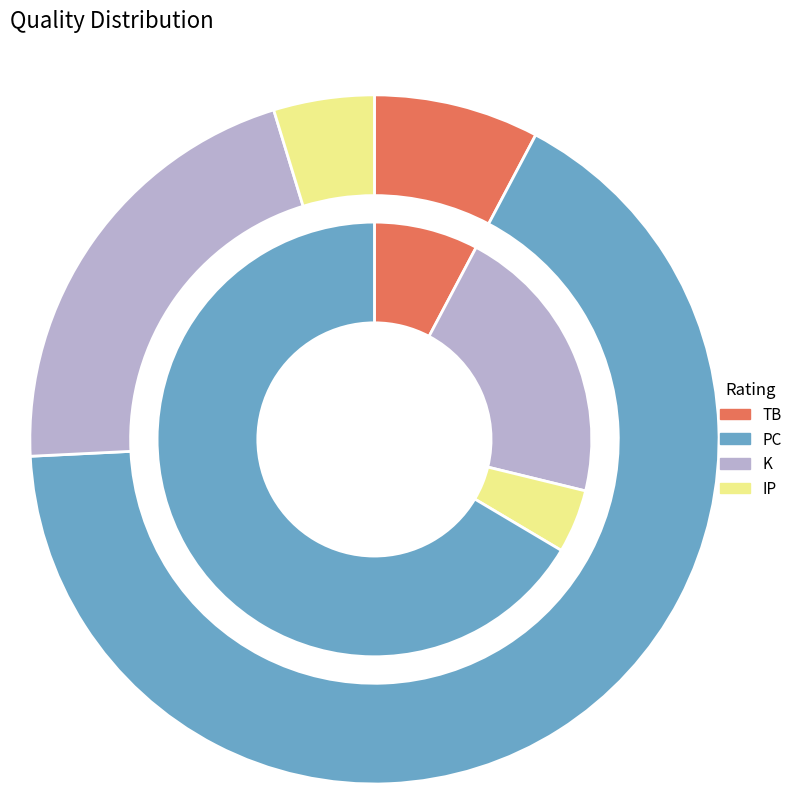

The 19 slice represents 1% of the pie. True or false?

False